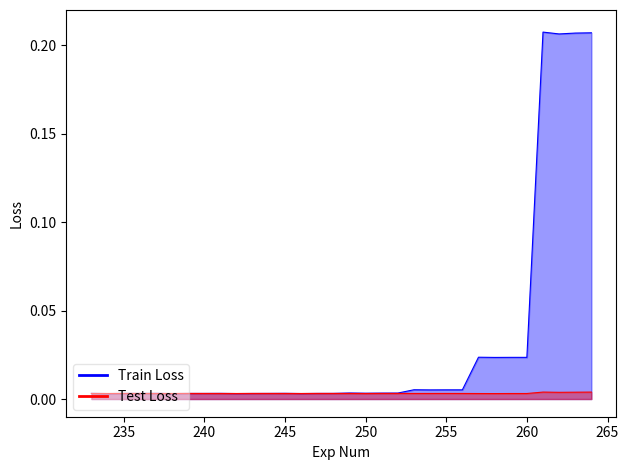

Is the value of Test Loss at 250 greater than the value of Train Loss at 257?

No